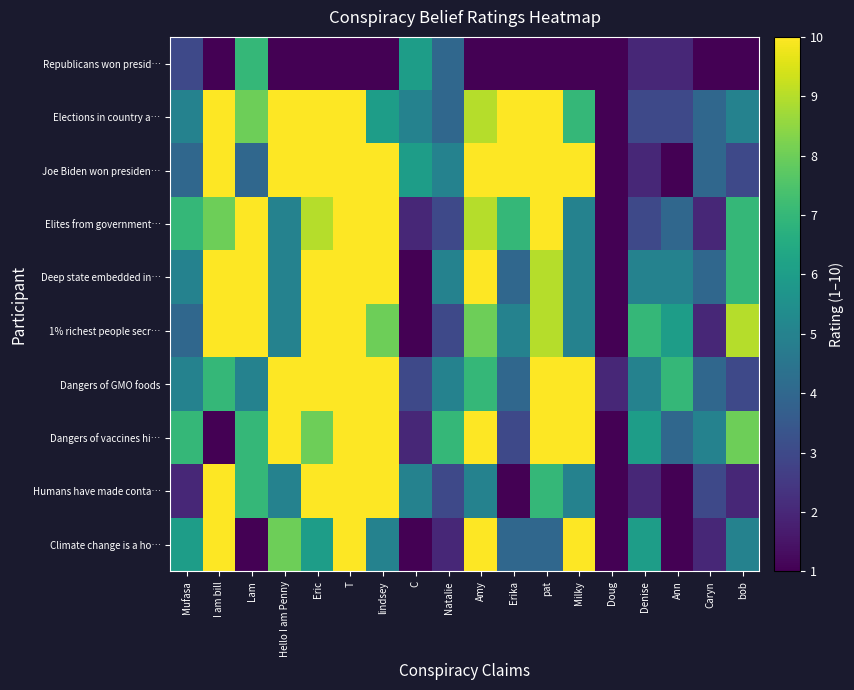

Reading right to left, extract all data points from this chart.

Climate change is a ho…: bob=5	Caryn=2	Ann=1	Denise=6	Doug=1	Milky=10	pat=4	Erika=4	Amy=10	Natalie=2	C=1	lindsey=5	T=10	Eric=6	Hello I am Penny=8	Lam=1	I am bill=10	Mufasa=6
Humans have made conta…: bob=2	Caryn=3	Ann=1	Denise=2	Doug=1	Milky=5	pat=7	Erika=1	Amy=5	Natalie=3	C=5	lindsey=10	T=10	Eric=10	Hello I am Penny=5	Lam=7	I am bill=10	Mufasa=2
Dangers of vaccines hi…: bob=8	Caryn=5	Ann=4	Denise=6	Doug=1	Milky=10	pat=10	Erika=3	Amy=10	Natalie=7	C=2	lindsey=10	T=10	Eric=8	Hello I am Penny=10	Lam=7	I am bill=1	Mufasa=7
Dangers of GMO foods: bob=3	Caryn=4	Ann=7	Denise=5	Doug=2	Milky=10	pat=10	Erika=4	Amy=7	Natalie=5	C=3	lindsey=10	T=10	Eric=10	Hello I am Penny=10	Lam=5	I am bill=7	Mufasa=5
1% richest people secr…: bob=9	Caryn=2	Ann=6	Denise=7	Doug=1	Milky=5	pat=9	Erika=5	Amy=8	Natalie=3	C=1	lindsey=8	T=10	Eric=10	Hello I am Penny=5	Lam=10	I am bill=10	Mufasa=4
Deep state embedded in…: bob=7	Caryn=4	Ann=5	Denise=5	Doug=1	Milky=5	pat=9	Erika=4	Amy=10	Natalie=5	C=1	lindsey=10	T=10	Eric=10	Hello I am Penny=5	Lam=10	I am bill=10	Mufasa=5
Elites from government…: bob=7	Caryn=2	Ann=4	Denise=3	Doug=1	Milky=5	pat=10	Erika=7	Amy=9	Natalie=3	C=2	lindsey=10	T=10	Eric=9	Hello I am Penny=5	Lam=10	I am bill=8	Mufasa=7
Joe Biden won presiden…: bob=3	Caryn=4	Ann=1	Denise=2	Doug=1	Milky=10	pat=10	Erika=10	Amy=10	Natalie=5	C=6	lindsey=10	T=10	Eric=10	Hello I am Penny=10	Lam=4	I am bill=10	Mufasa=4
Elections in country a…: bob=5	Caryn=4	Ann=3	Denise=3	Doug=1	Milky=7	pat=10	Erika=10	Amy=9	Natalie=4	C=5	lindsey=6	T=10	Eric=10	Hello I am Penny=10	Lam=8	I am bill=10	Mufasa=5
Republicans won presid…: bob=1	Caryn=1	Ann=2	Denise=2	Doug=1	Milky=1	pat=1	Erika=1	Amy=1	Natalie=4	C=6	lindsey=1	T=1	Eric=1	Hello I am Penny=1	Lam=7	I am bill=1	Mufasa=3